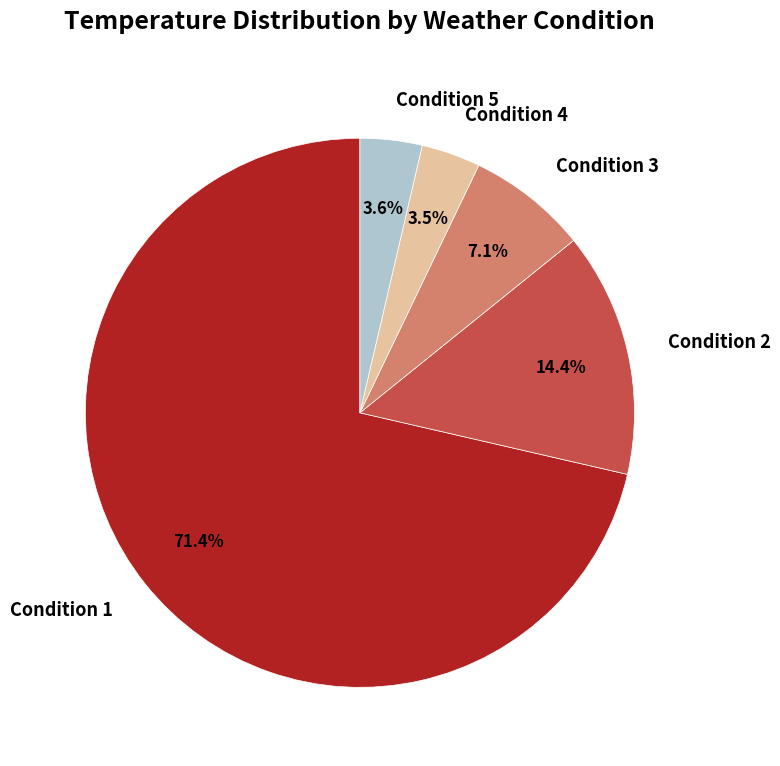

What portion of the pie excludes Condition 4?

96.5%